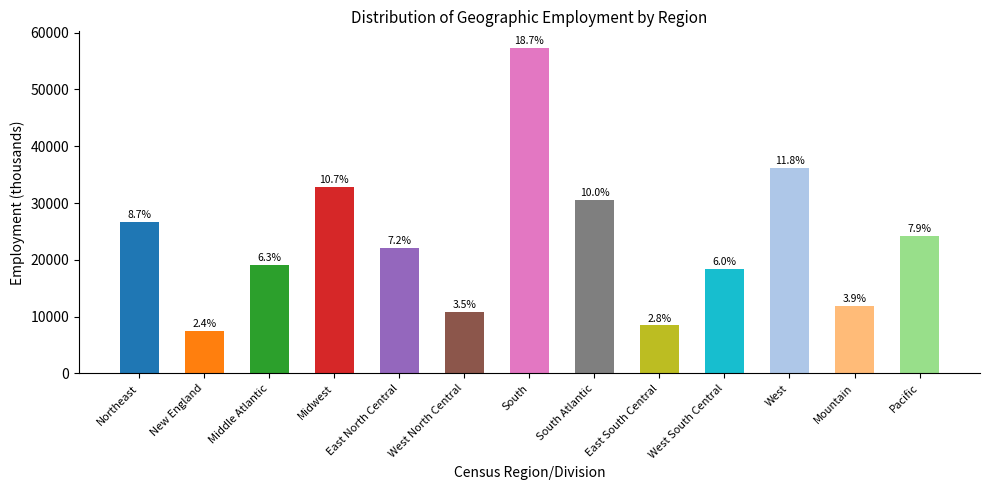

What is the label of the 8th bar from the right?

West North Central